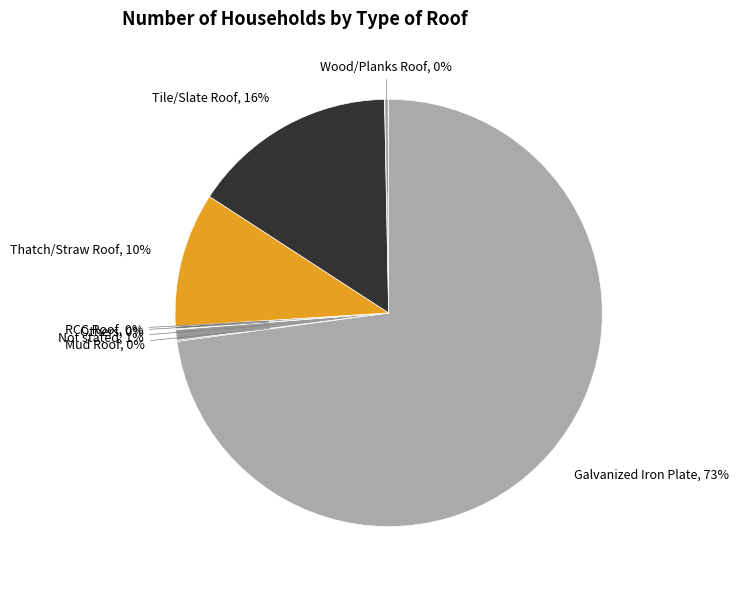

Is Tile/Slate Roof the majority of the pie?

No